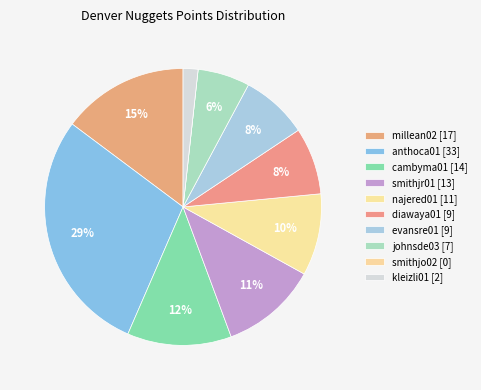

How many slices are in this pie chart?

10